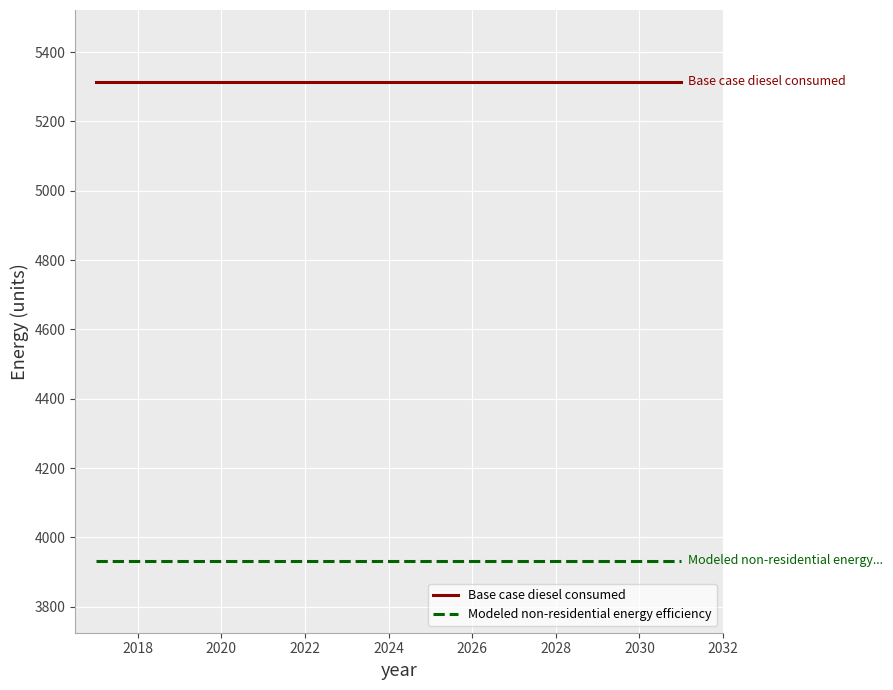

List the series in order of their overall mean, lowest first.

Modeled non-residential energy efficiency, Base case diesel consumed